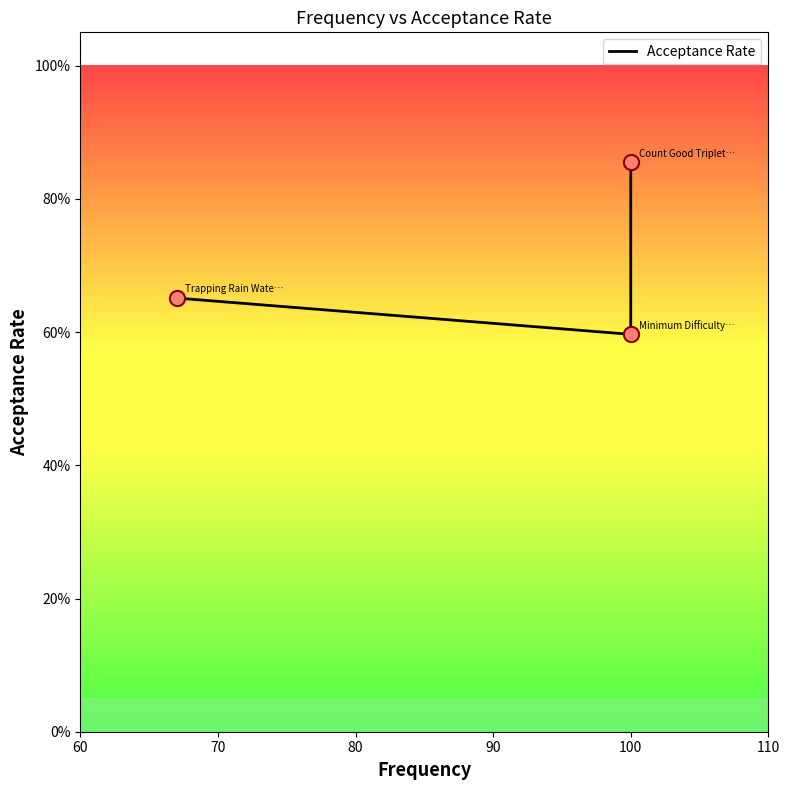

What is the change in value from 70 to 80?

+0.3